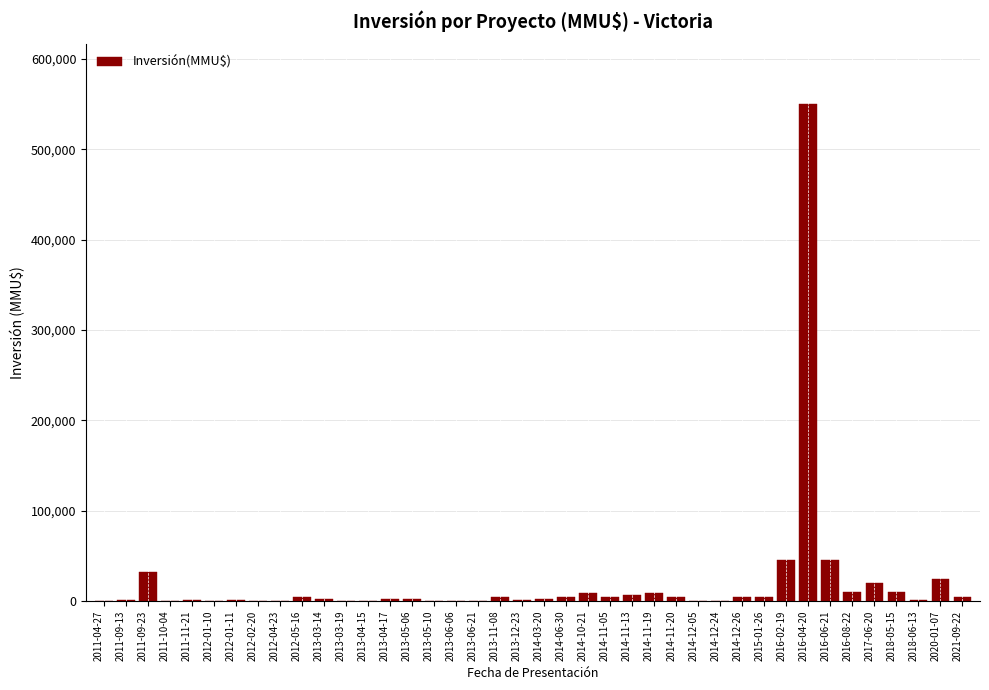

What is the greatest value displayed?

550000